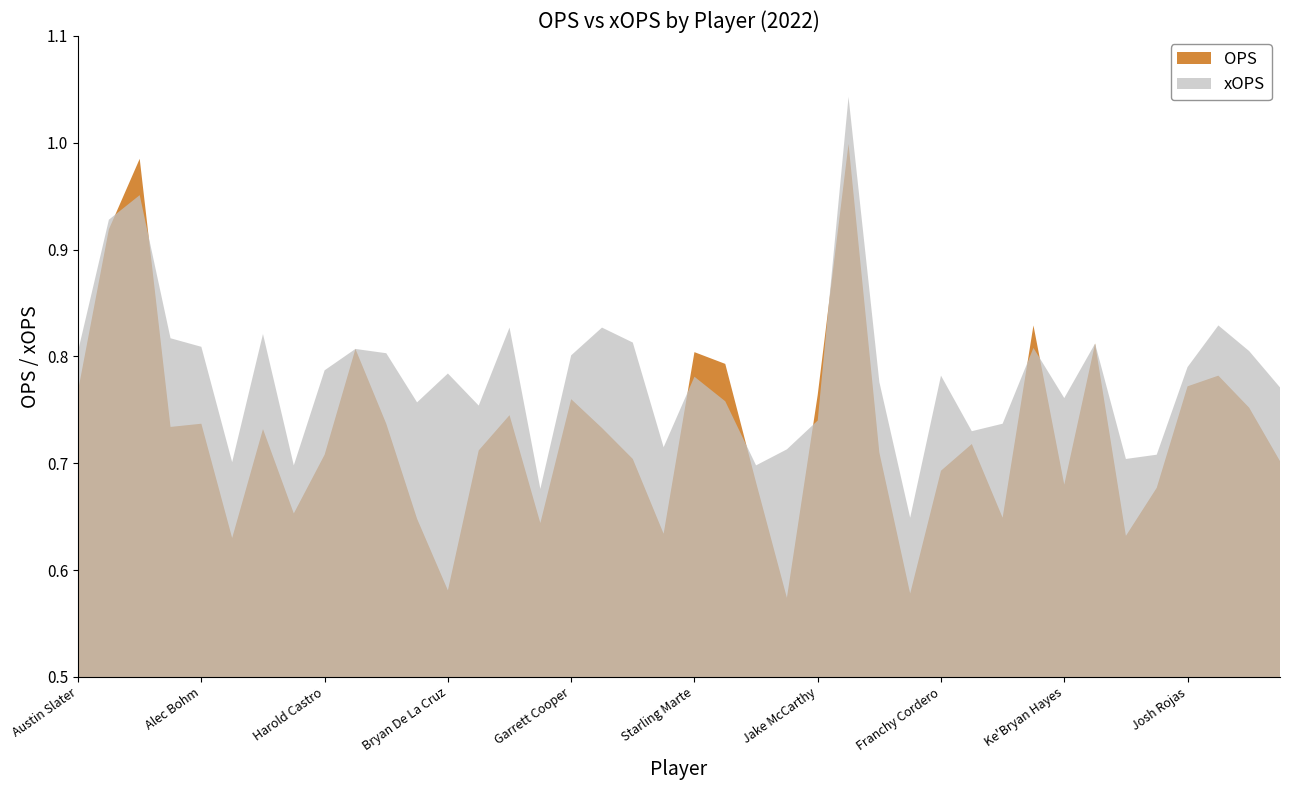

What is the difference between the maximum and minimum values in the xOPS series?

0.4